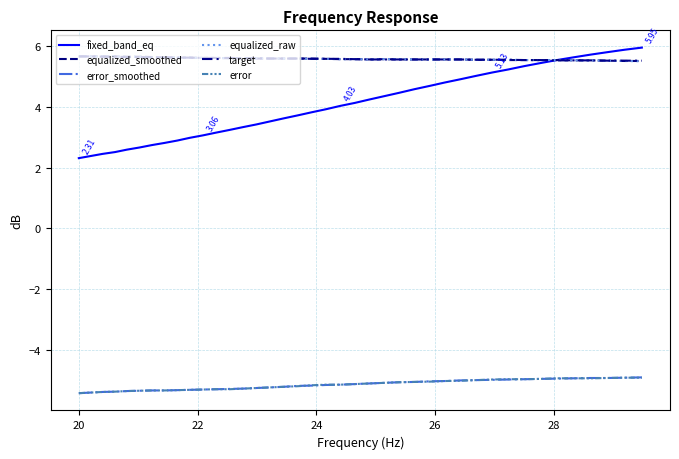

What is the label of the 36th point from the right?

26